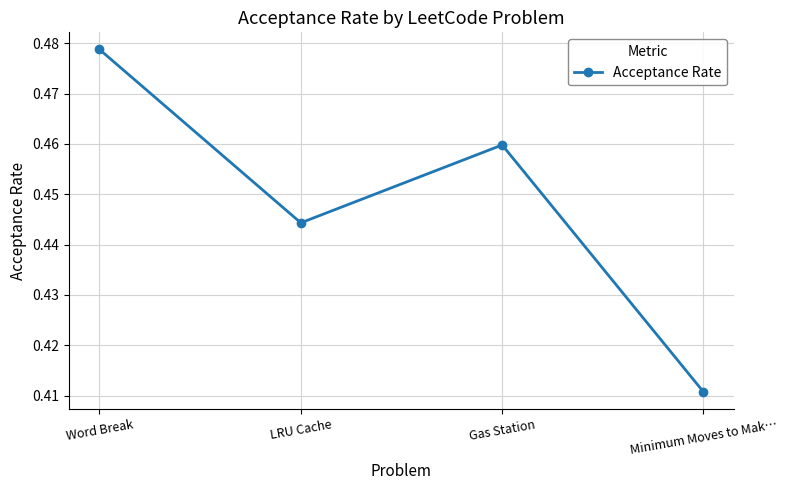

What is the sum of all values?

1.8